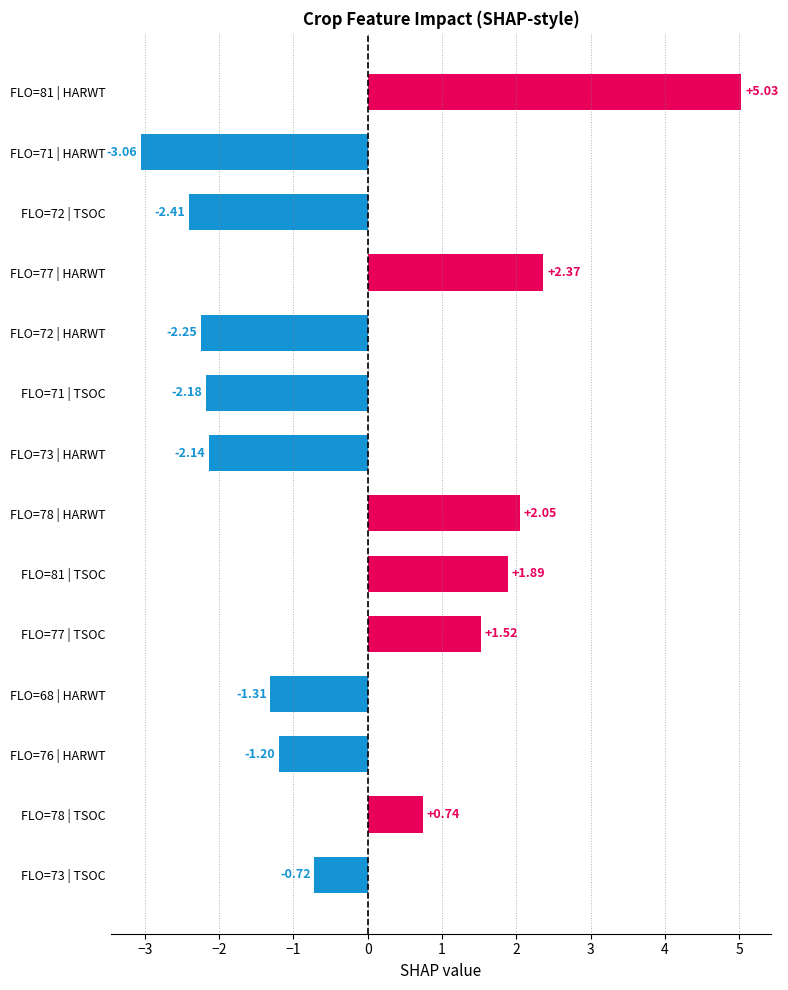

What is the sum of all values?

-1.7